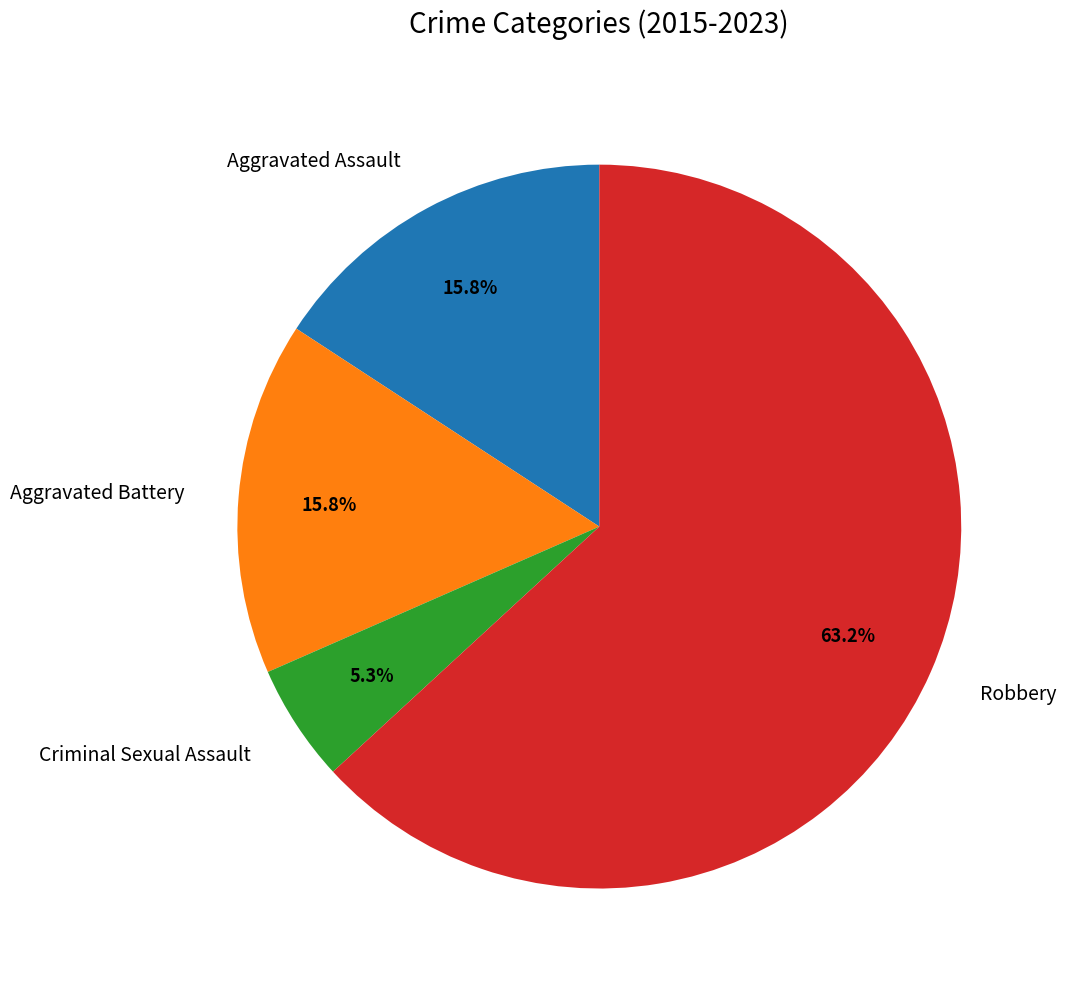

Count the number of slices in the pie.

4